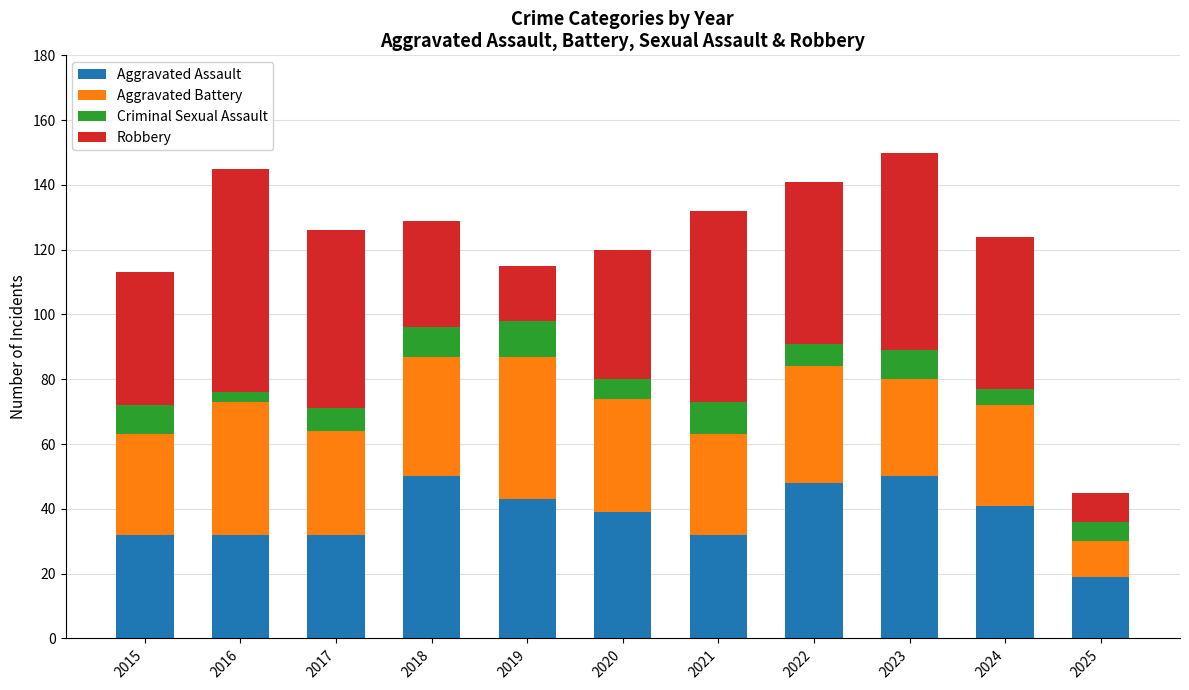

What are all the series names shown in the legend?

Aggravated Assault, Aggravated Battery, Criminal Sexual Assault, Robbery